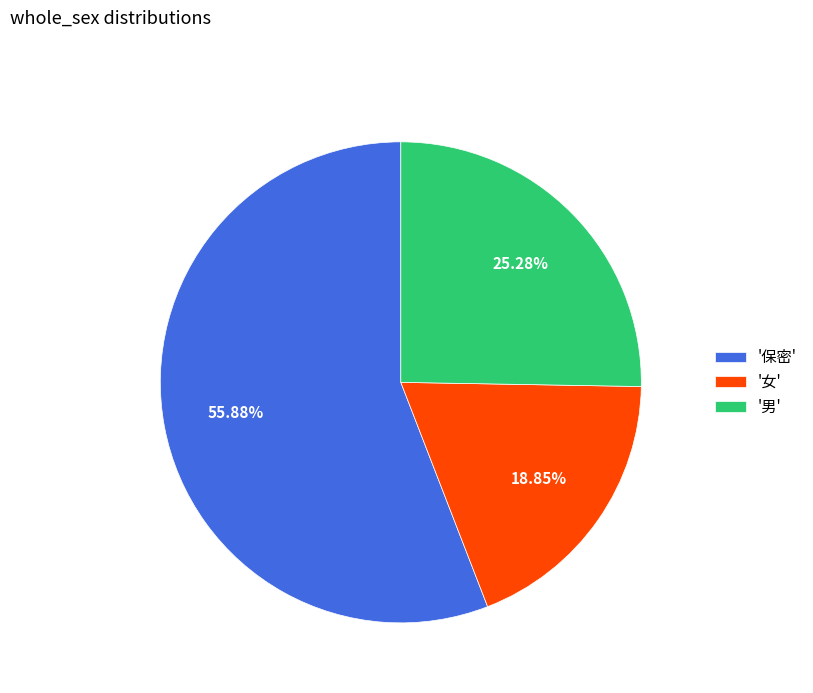

What is the ratio of the value at '女' to the value at '男'?

0.7